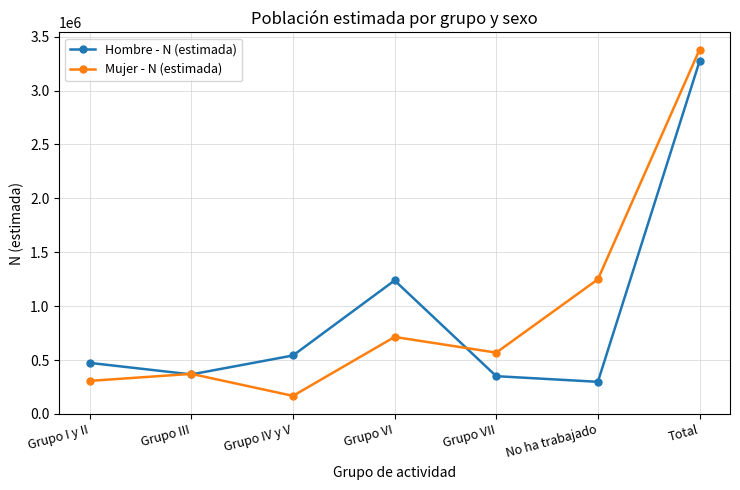

Which series has the largest total across all categories?

Mujer - N (estimada)